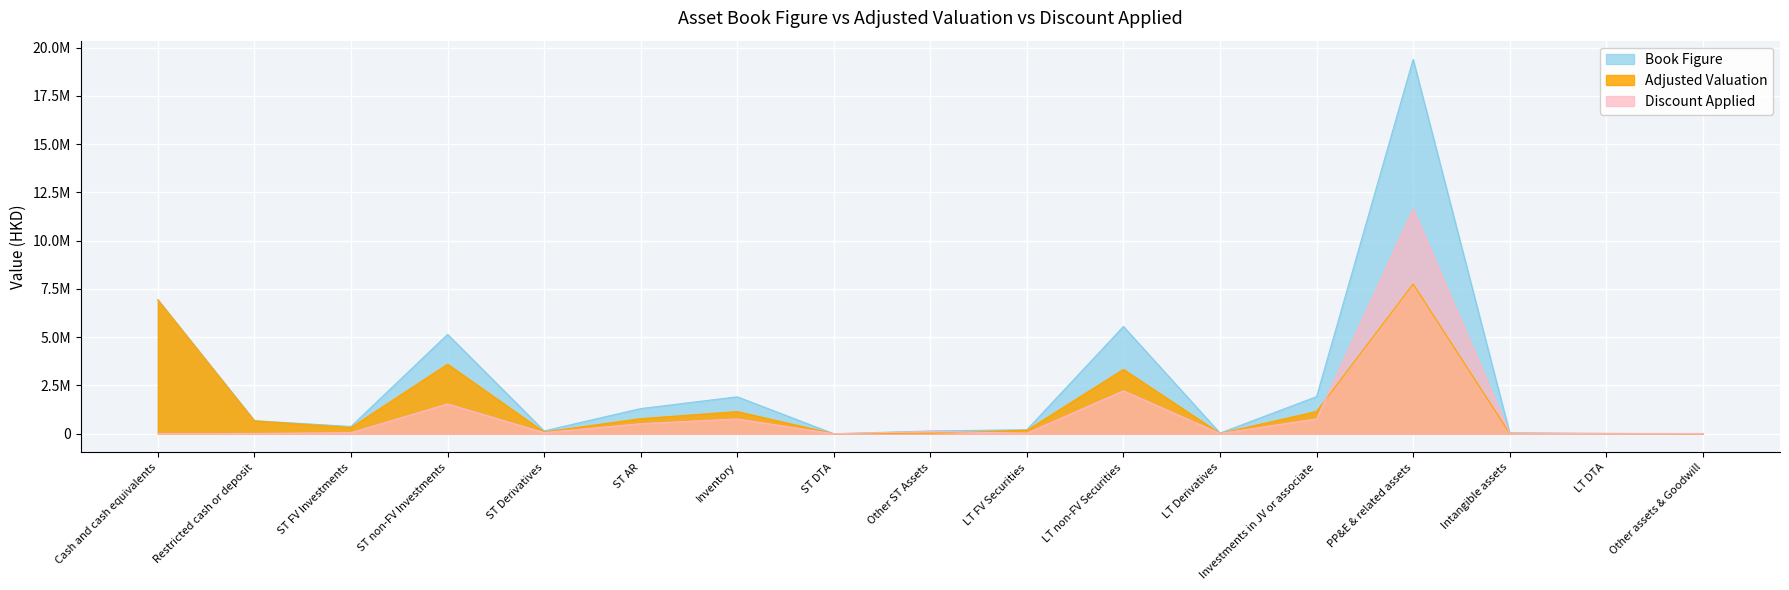

At which category does Book Figure reach its first local valley?

ST FV Investments